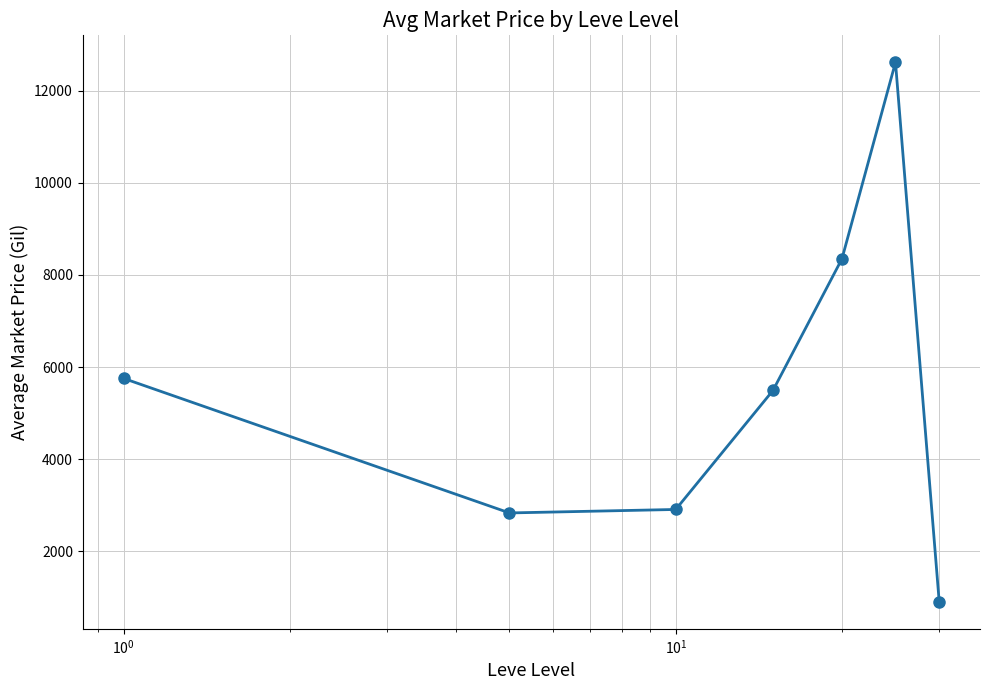

How many data points does each series have?

7